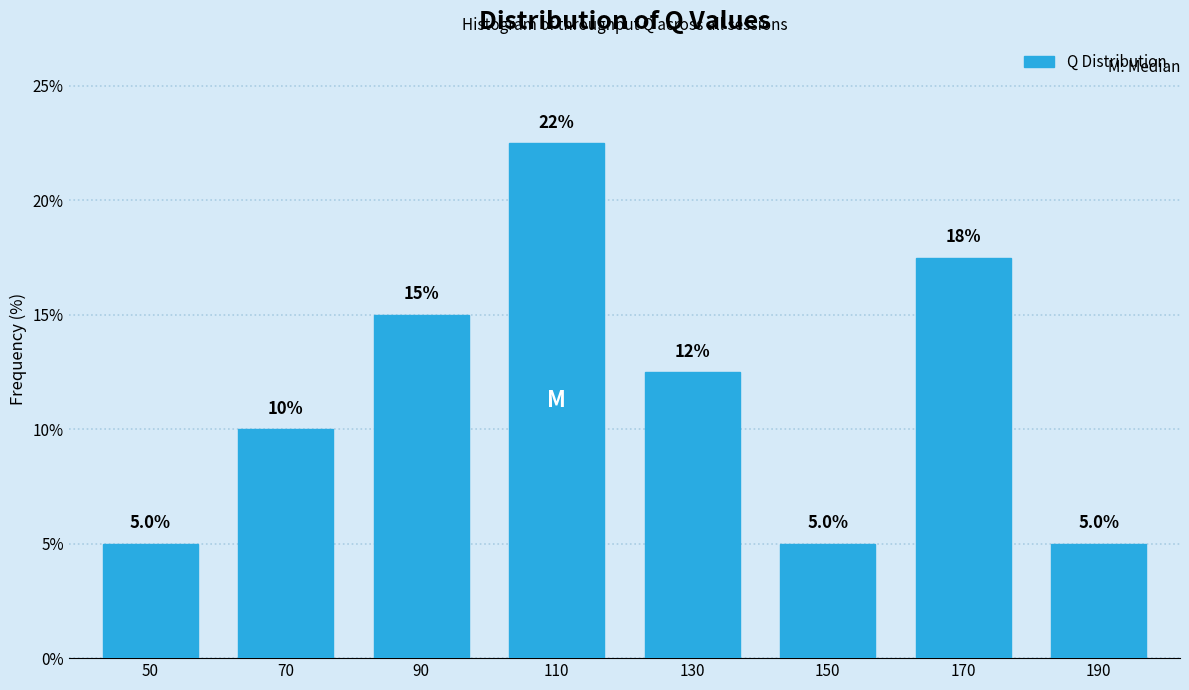

Reading left to right, what are all the values shown in this chart?

5.0	10.0	15.0	22.5	12.5	5.0	17.5	5.0